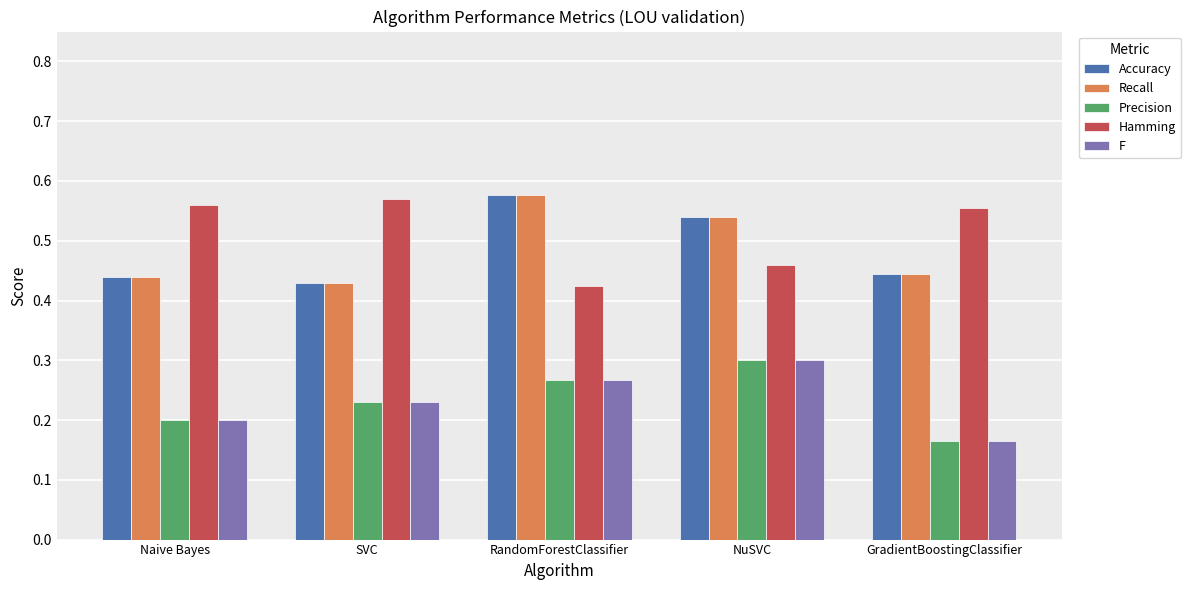

Which label corresponds to the smallest value in the chart?

GradientBoostingClassifier